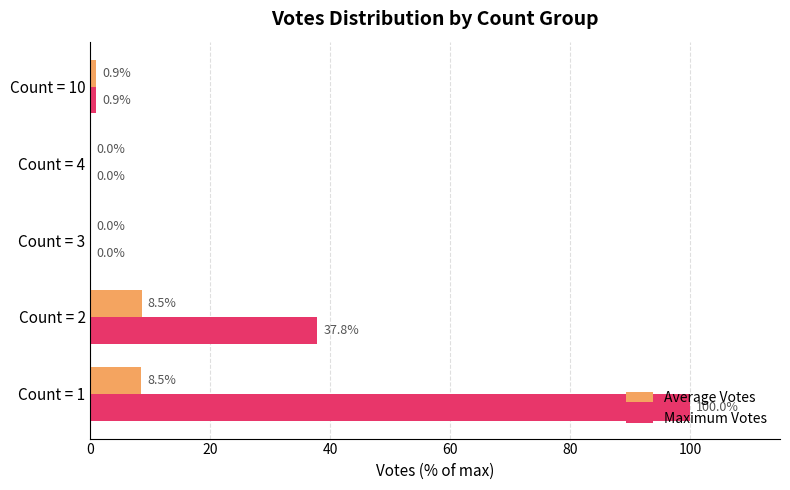

True or false: Maximum Votes has a value of 37.8 at Count = 2.

True